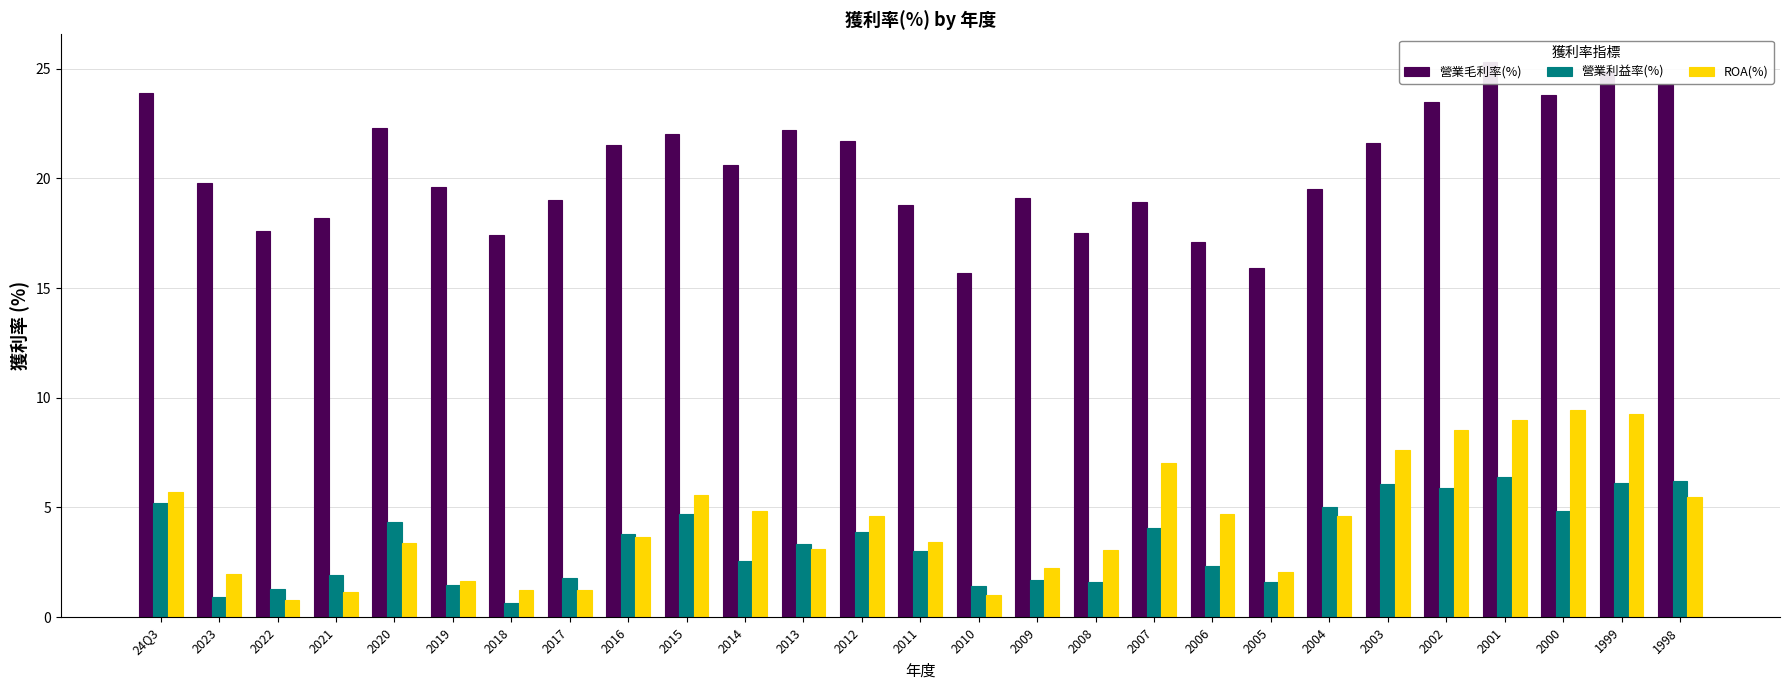

What is the minimum value shown in the chart?

0.6